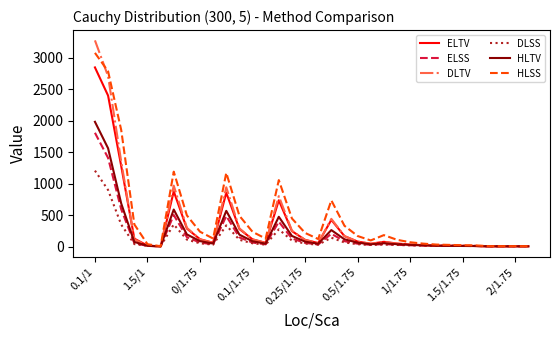

Which series has the widest spread of values?

DLTV